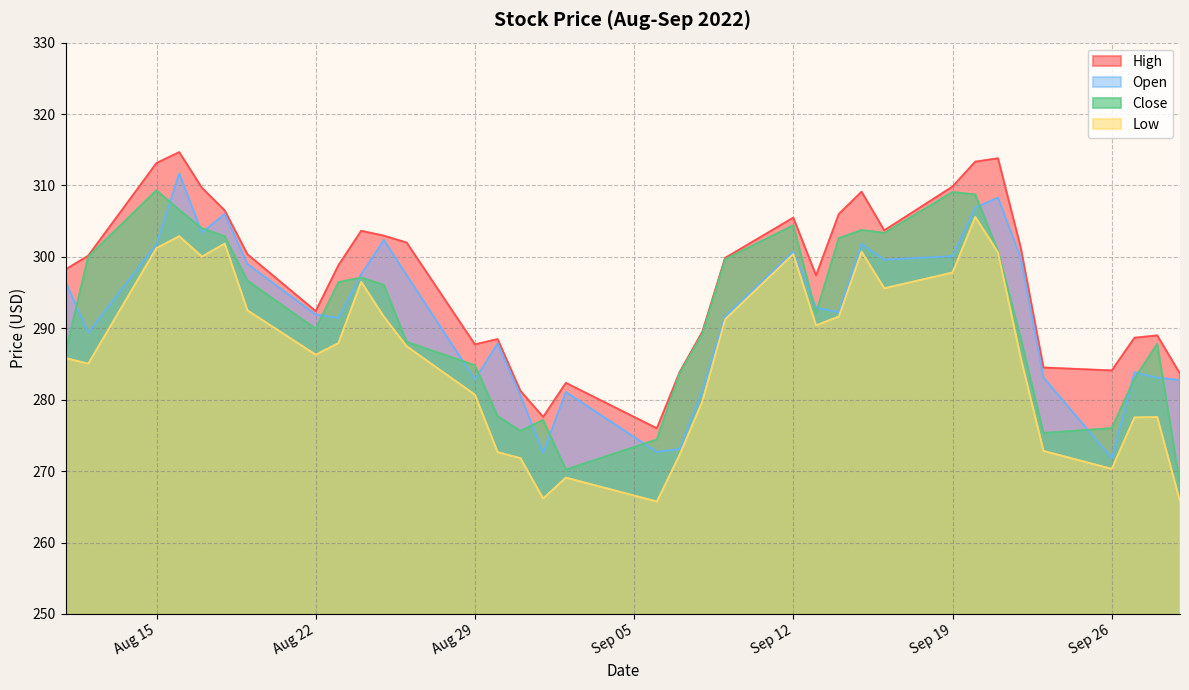

What is the value of the Open point at the 31st from the left?

283.1